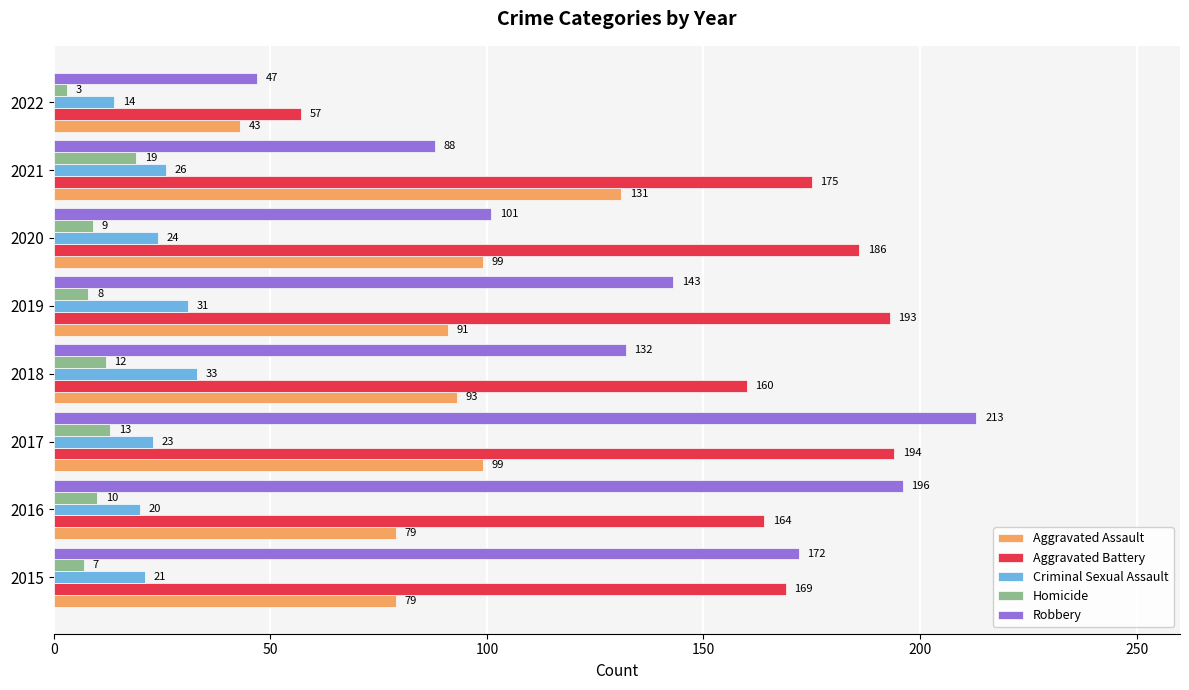

List the series in order of their peak value, highest first.

Robbery, Aggravated Battery, Aggravated Assault, Criminal Sexual Assault, Homicide